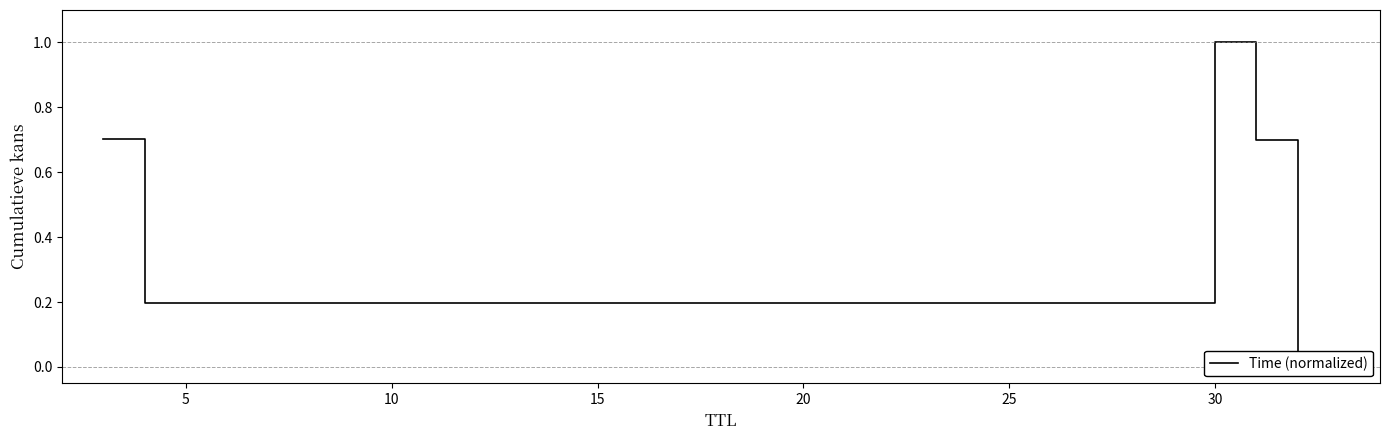

How many lines are shown in the chart?

1